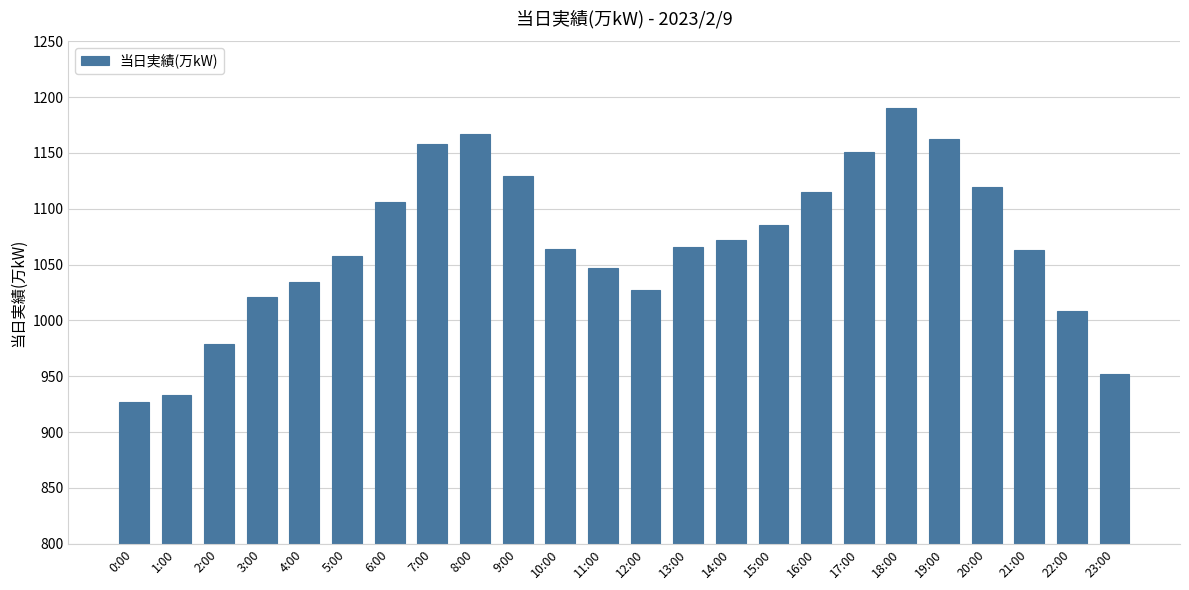

Approximately how many times larger is the value at 1:00 compared to 10:00?

0.9